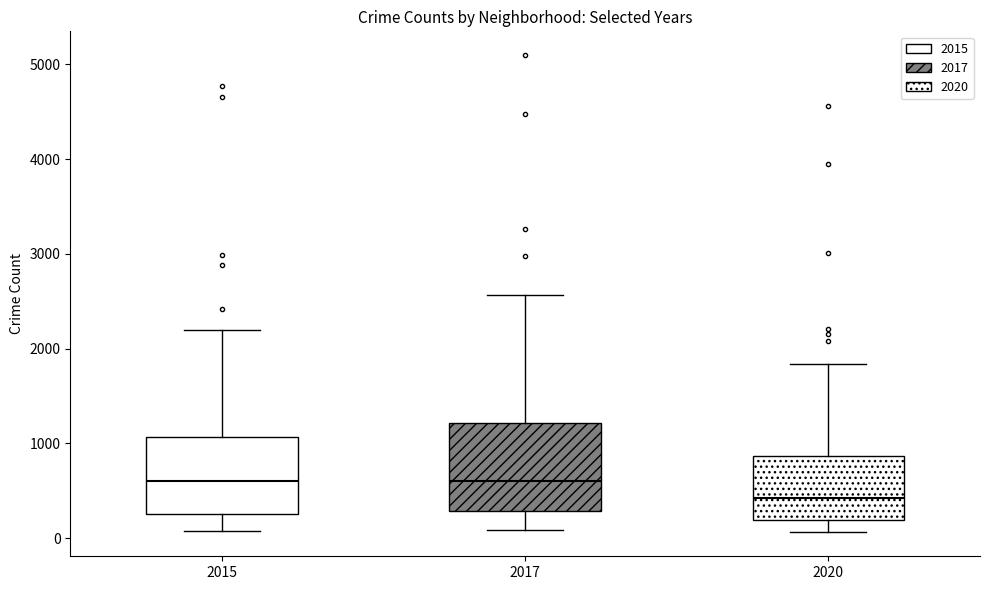

Where does the lower whisker of the box at x = 2020 end on the y-axis? The values are not printed on the chart, so give them approximately, as read against the axis.

100